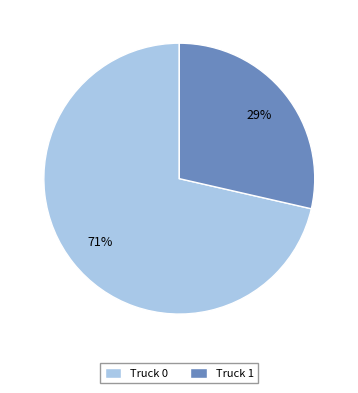

Between Truck 1 and Truck 0, which is larger?

Truck 0